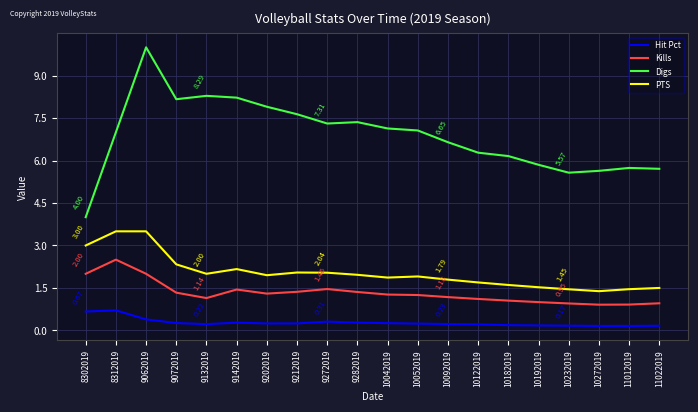

What are all the series names shown in the legend?

Hit Pct, Kills, Digs, PTS